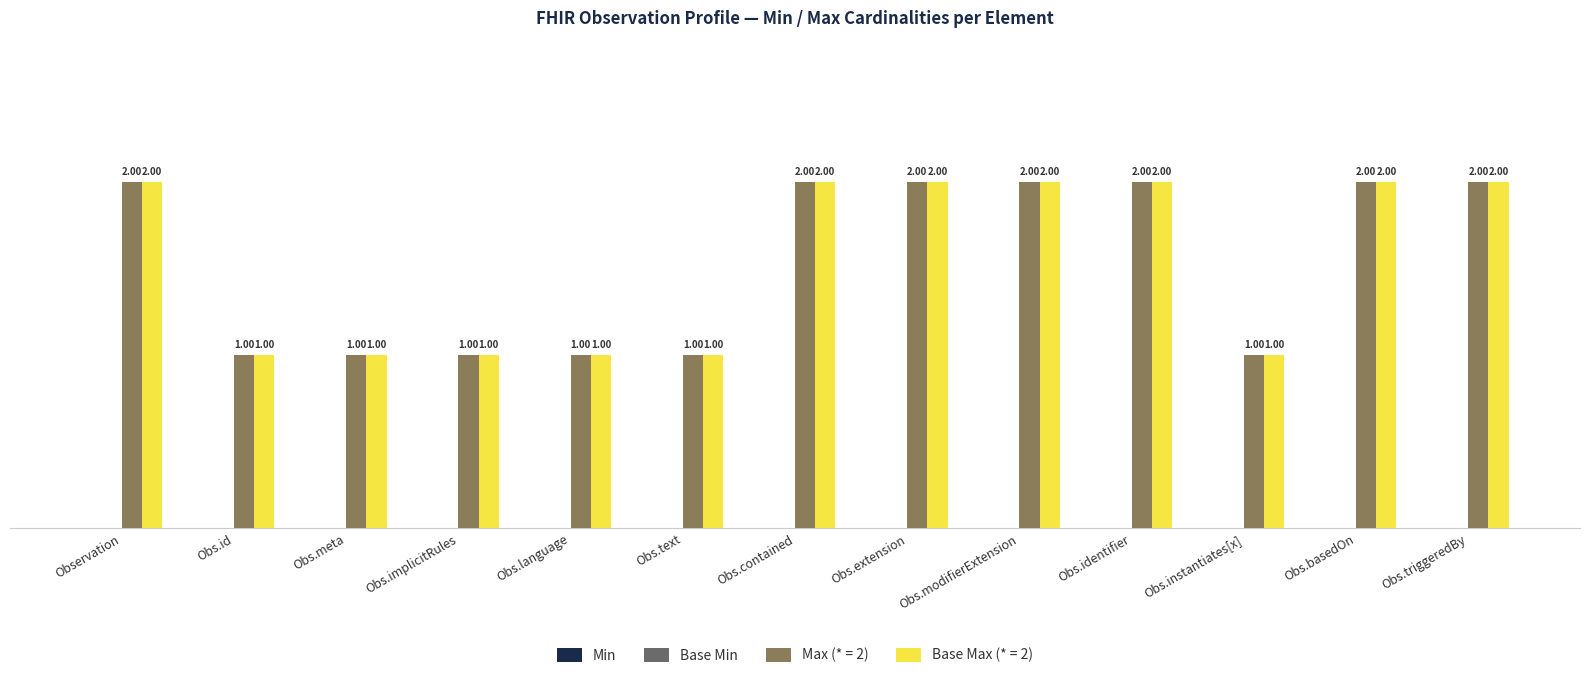

What is the total value across all series at Obs.basedOn?

4